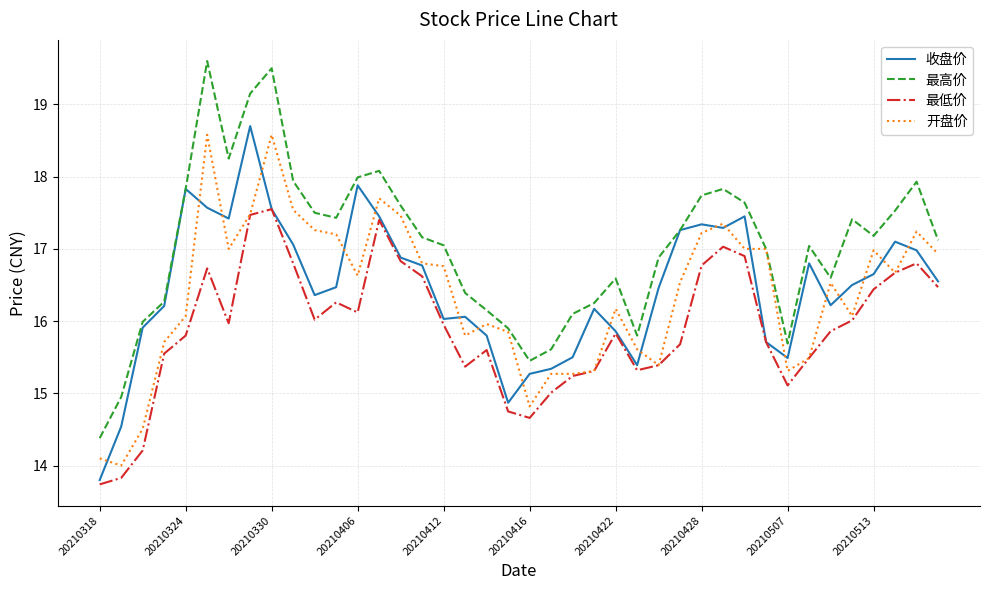

What is the sum of all 开盘价 values?

655.2